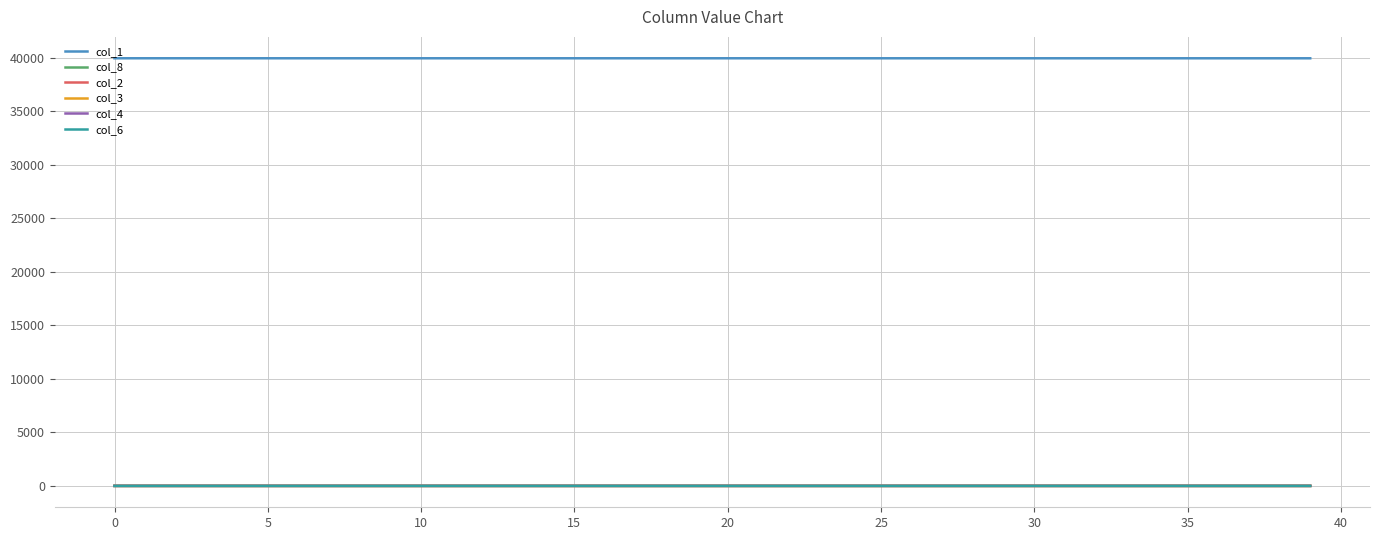

True or false: col_1 and col_2 cross at least once.

False